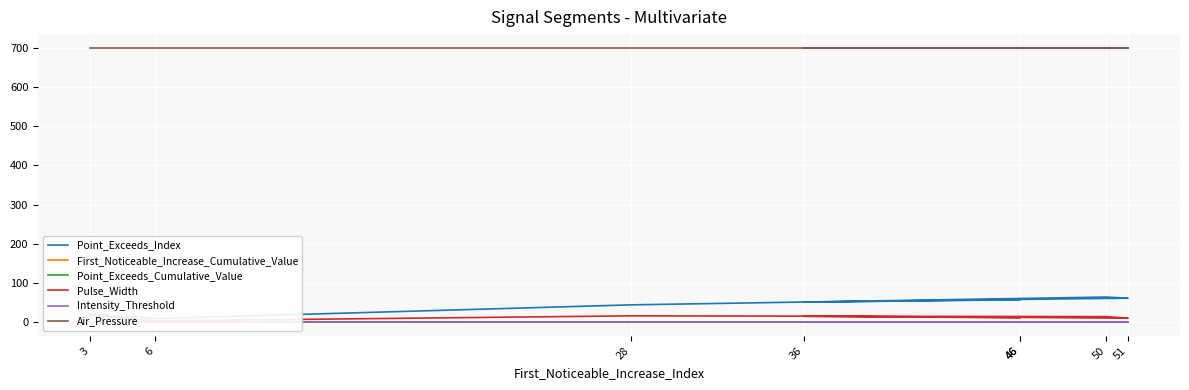

Is it true that Pulse_Width equals 24.8 at 36?

False